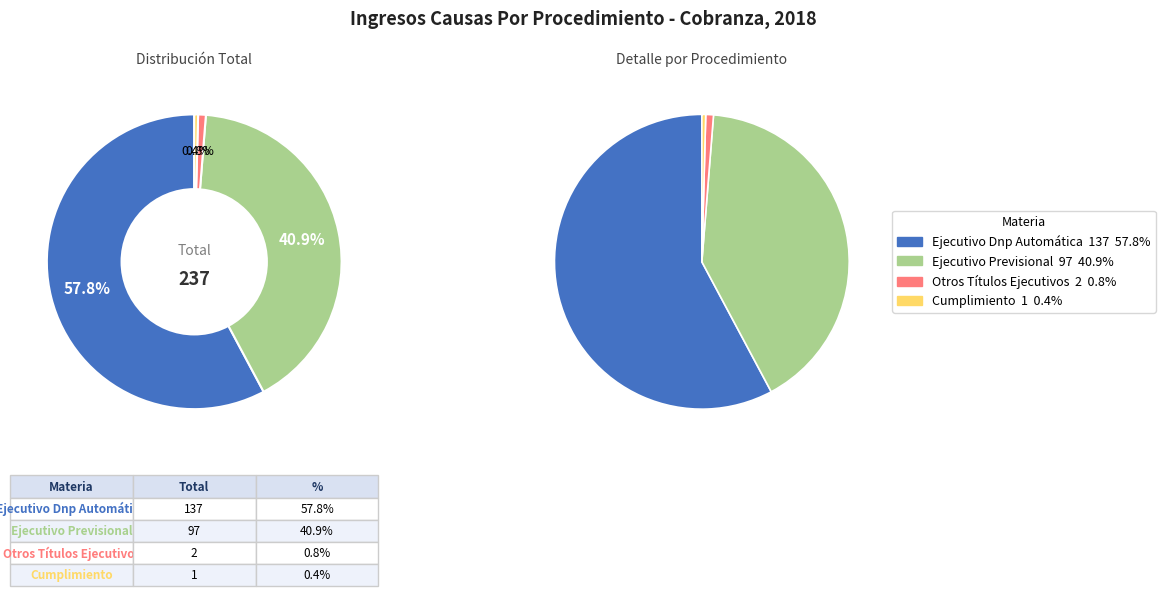

Is it true that Ejecutivo Previsional is 41% of the pie?

True